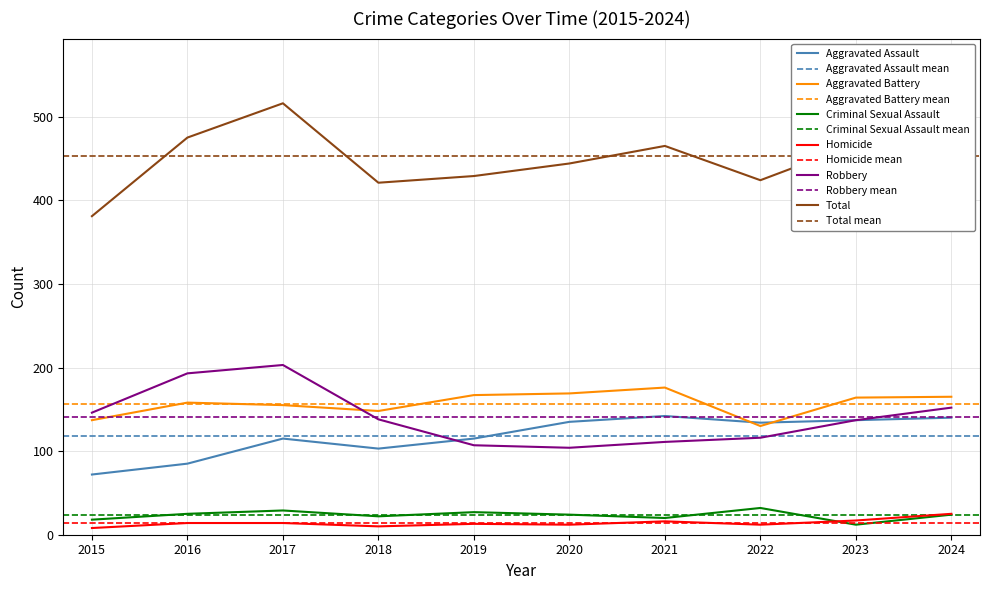

What is the difference between the highest and lowest values at 2018?

411